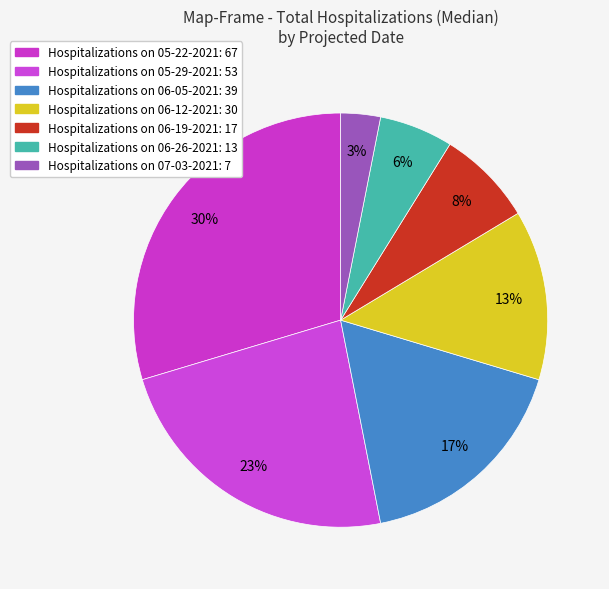

Count the number of slices in the pie.

7